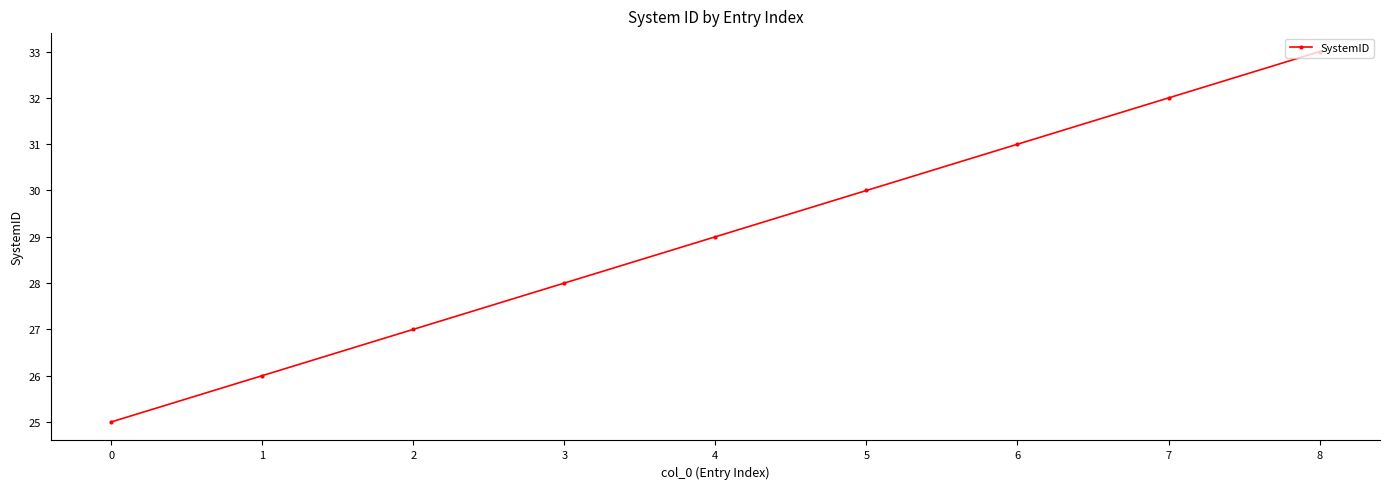

The value at 2 is 27. True or false?

True